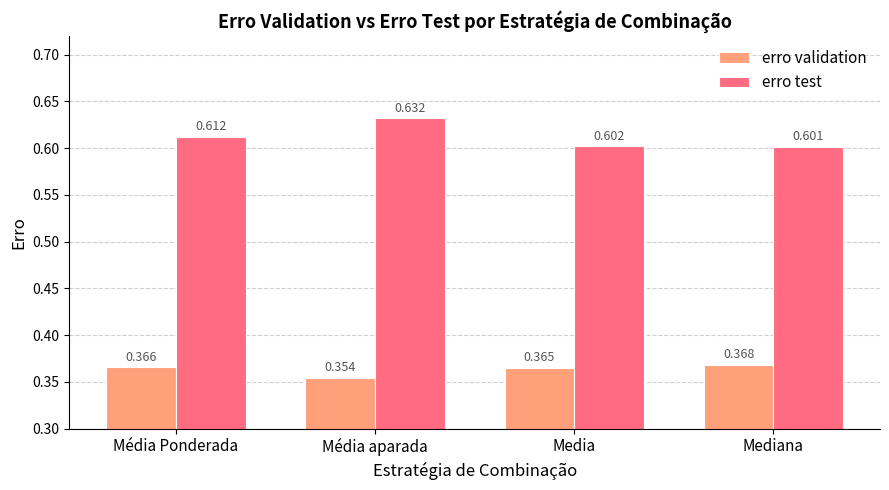

True or false: erro validation has a value of 0.2 at Média aparada.

False